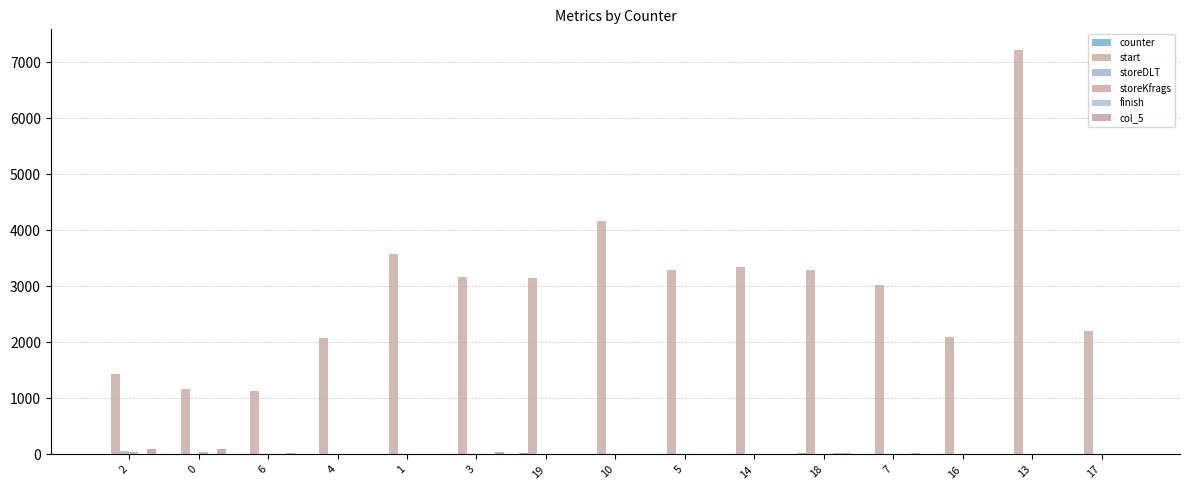

Reading right to left, what are all the values shown in this chart?

counter: 17	13	16	7	18	14	5	10	19	3	1	4	6	0	2
start: 2201	7225	2101	3032	3292	3352	3284	4162	3140	3169	3572	2075	1124	1172	1444
storeDLT: 10	6	5	7	8	11	5	8	6	6	6	8	5	13	63
storeKfrags: 5	4	8	6	9	8	11	8	13	9	8	9	13	37	40
finish: 4	4	11	7	19	5	5	5	5	11	5	5	6	6	10
col_5: 11	9	15	18	32	11	13	12	17	42	8	14	30	89	93